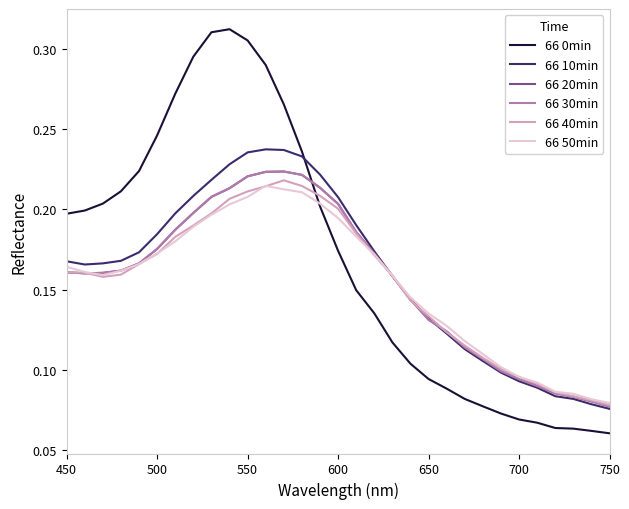

What is the value of the 66 40min point at the 30th from the left?

0.1